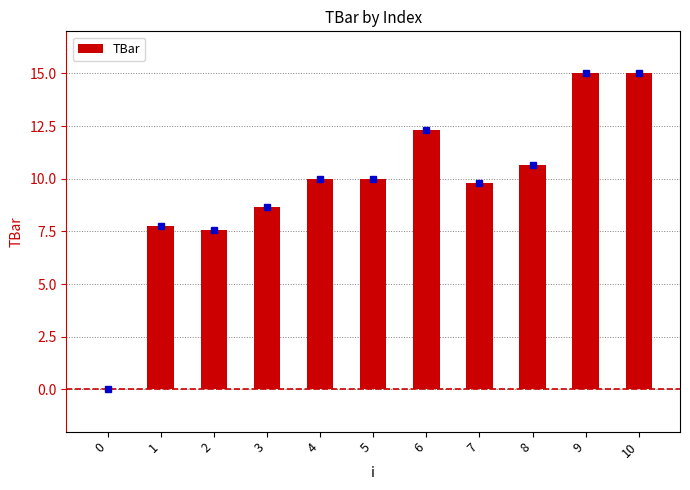

Between 0 and 7, which is larger?

7